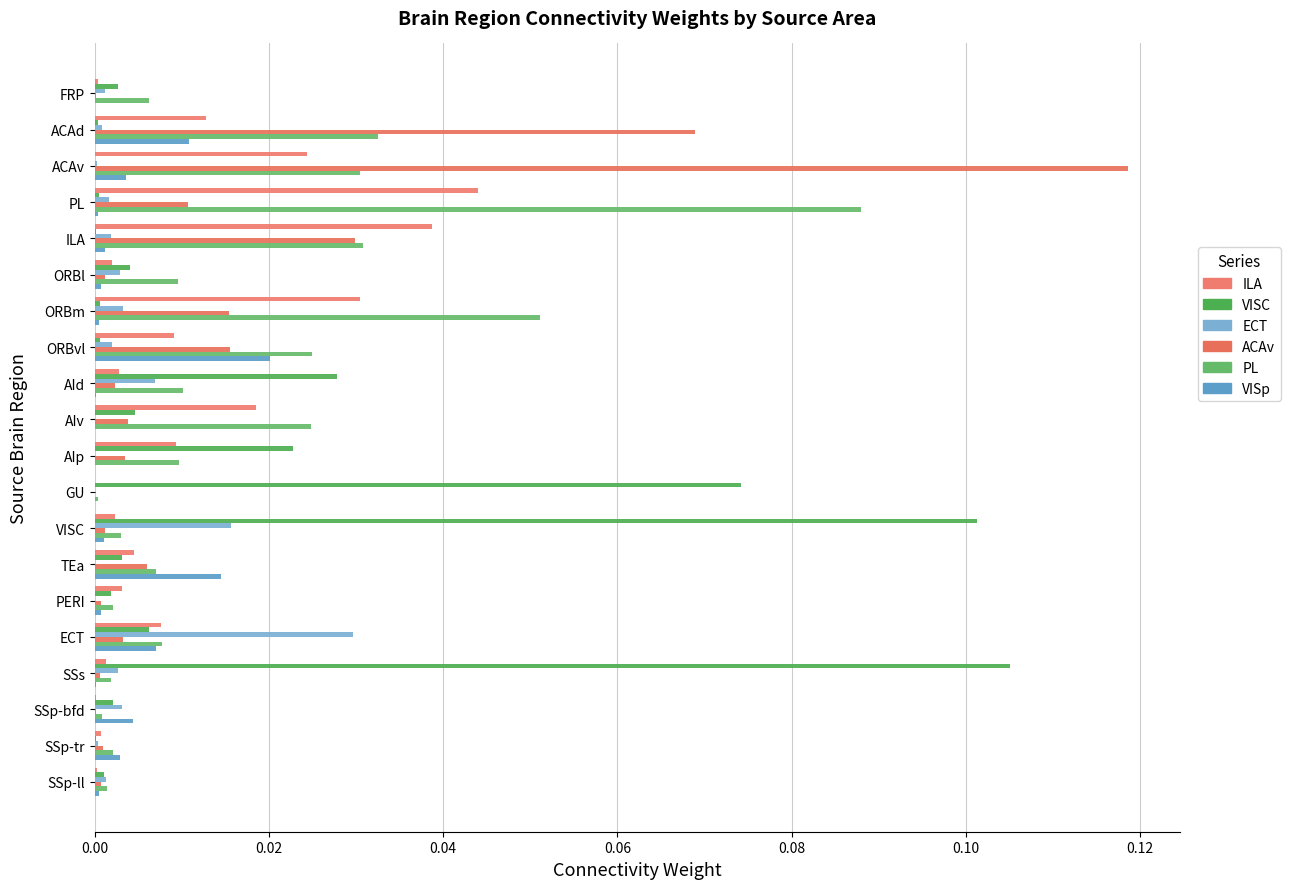

Which series has the largest total across all categories?

VISC